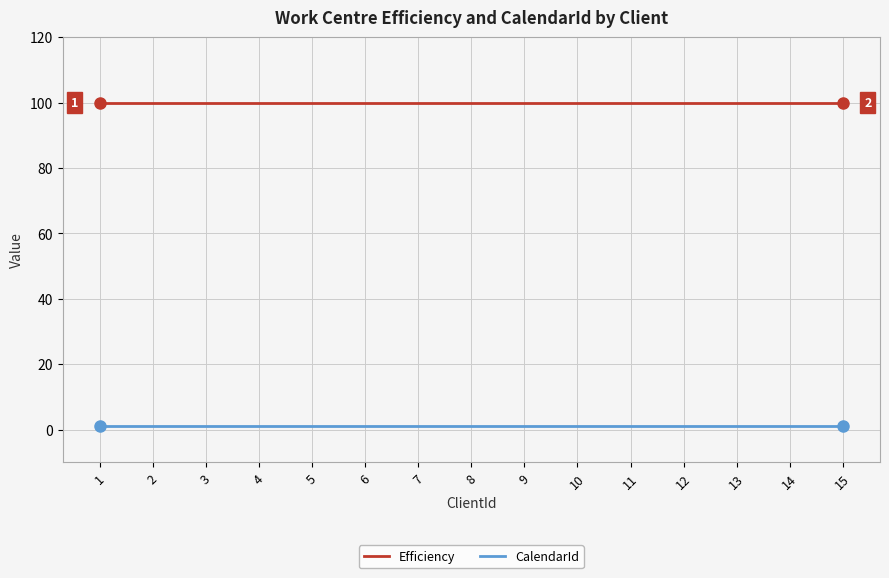

True or false: CalendarId and Efficiency intersect in this chart.

False